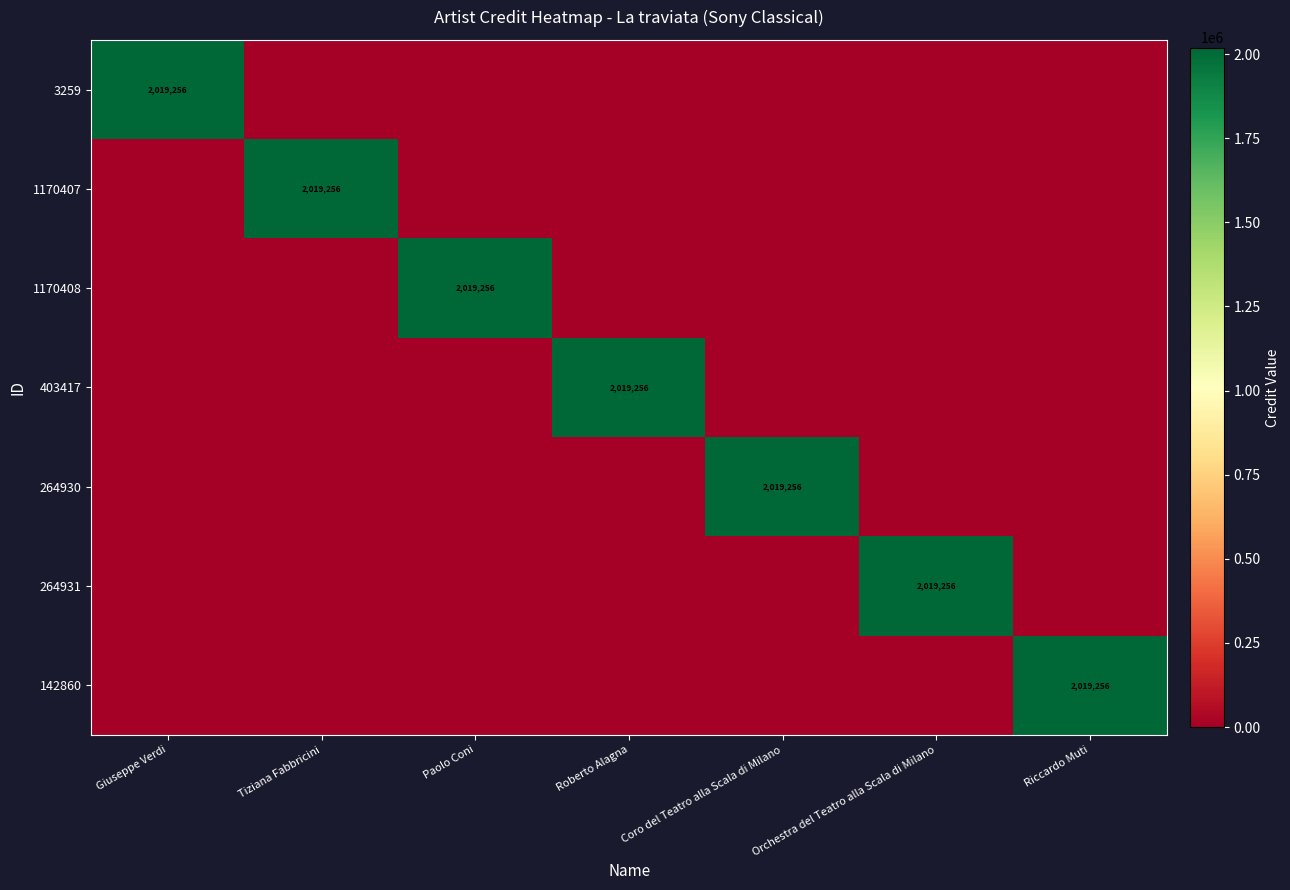

How many distinct data groups are displayed?

7